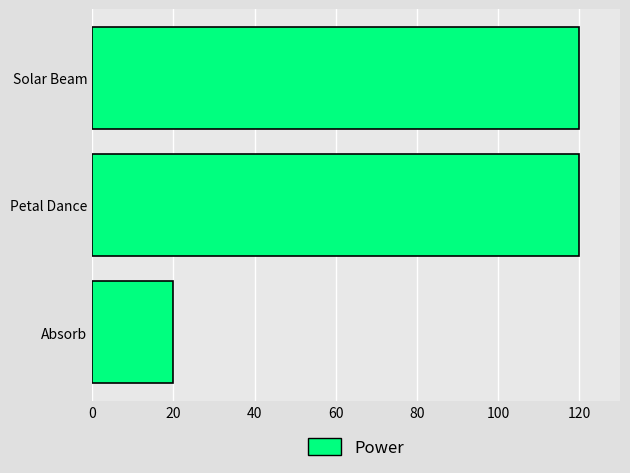

What is the greatest value displayed?

120